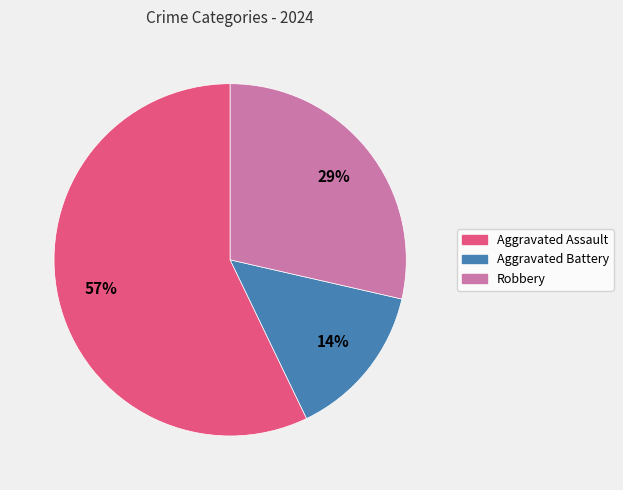

Rank the categories by value from highest to lowest.

Aggravated Assault, Robbery, Aggravated Battery